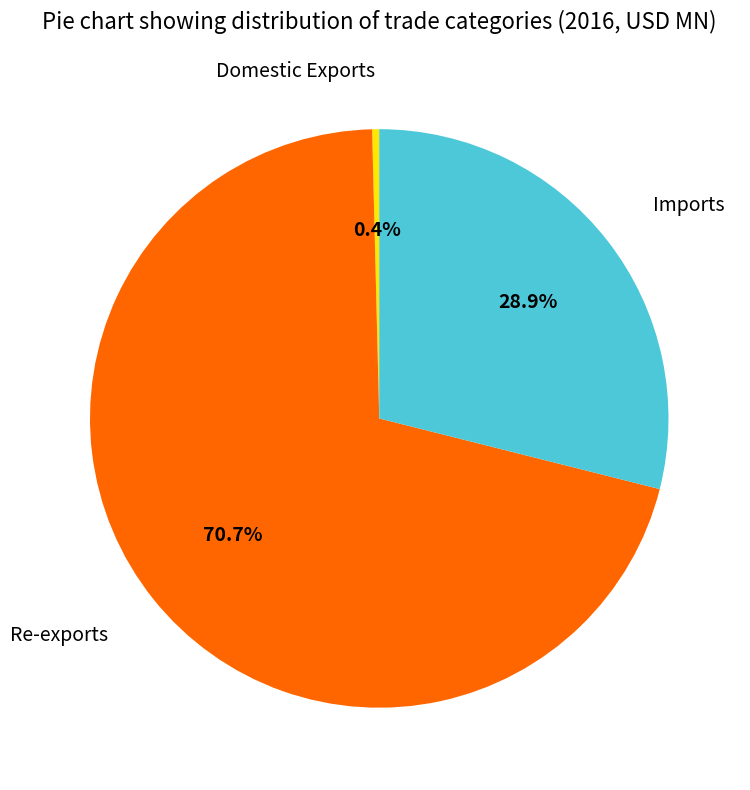

What is the smallest slice in the pie chart?

Domestic Exports